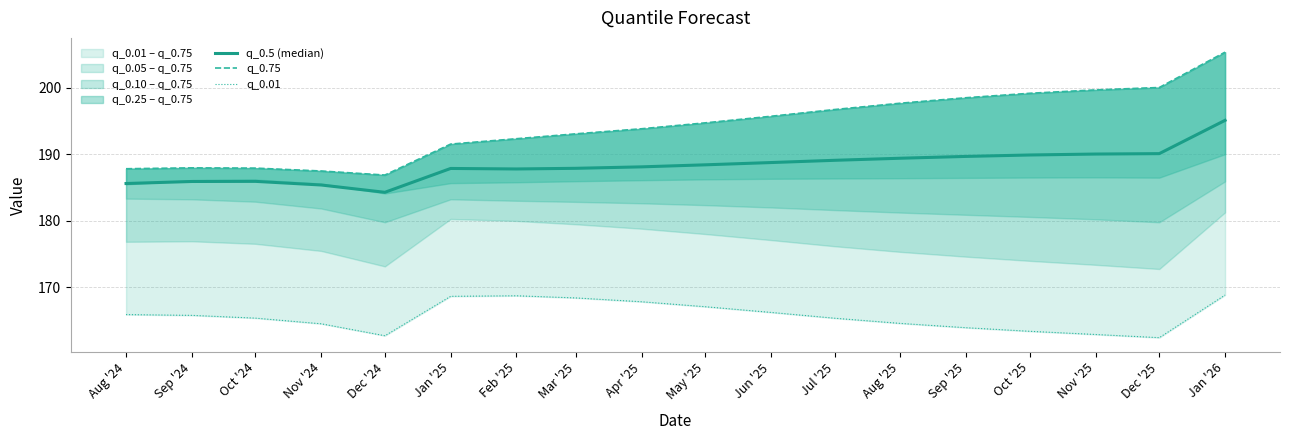

List the series in order of their peak value, lowest first.

q_0.01, q_0.5 (median), q_0.75